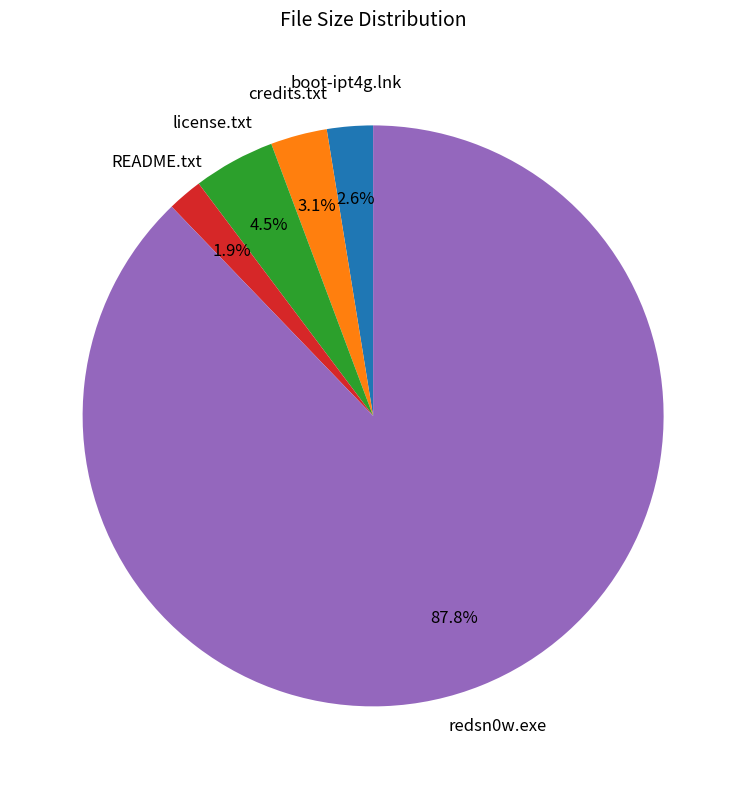

To the nearest percent, what is the average slice percentage?

20%